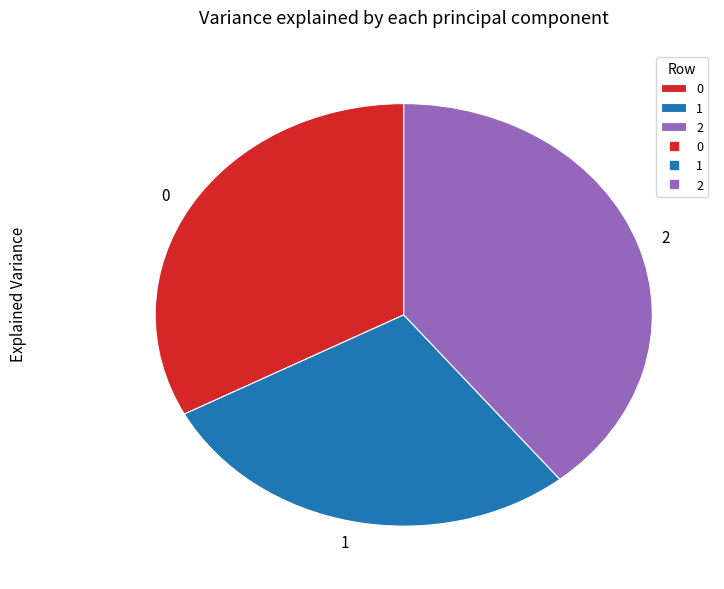

Which category has the smallest portion of the pie?

1